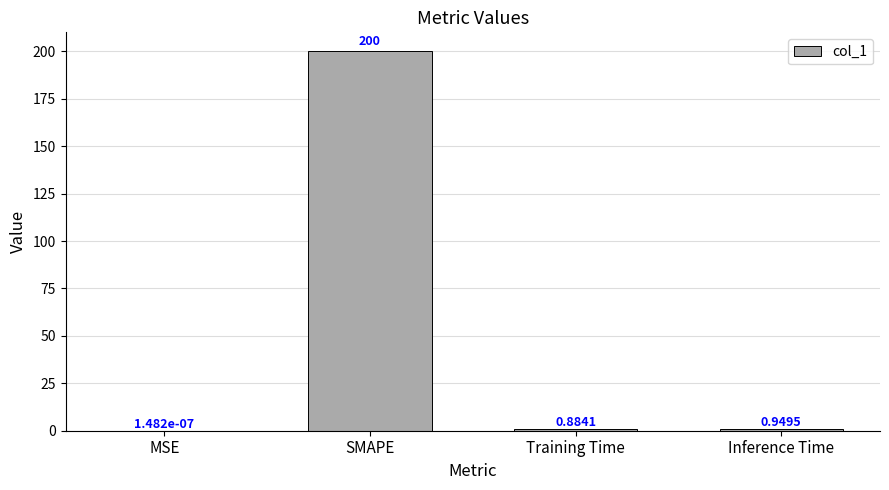

What is the greatest value displayed?

200.0